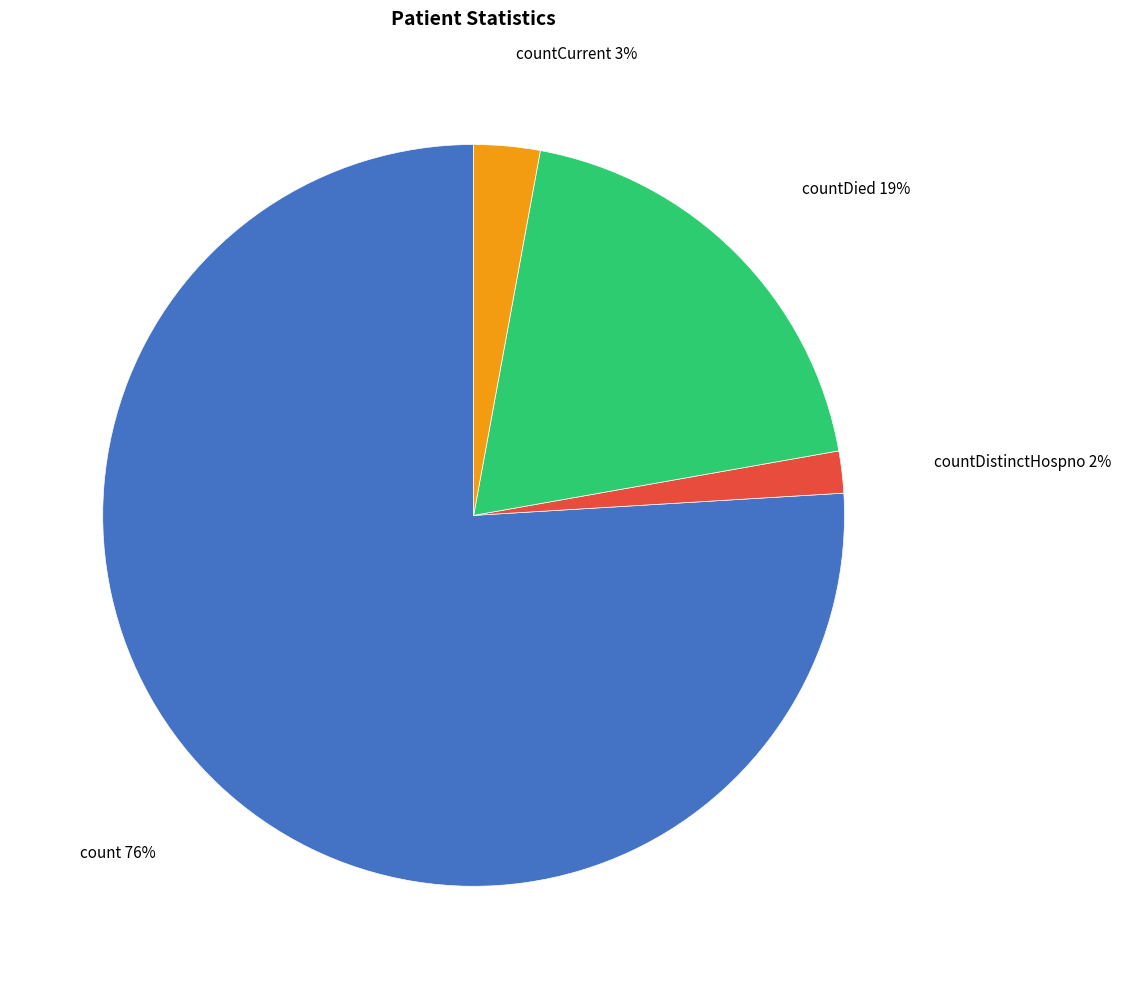

True or false: countDistinctHospno accounts for 2% of the total.

True